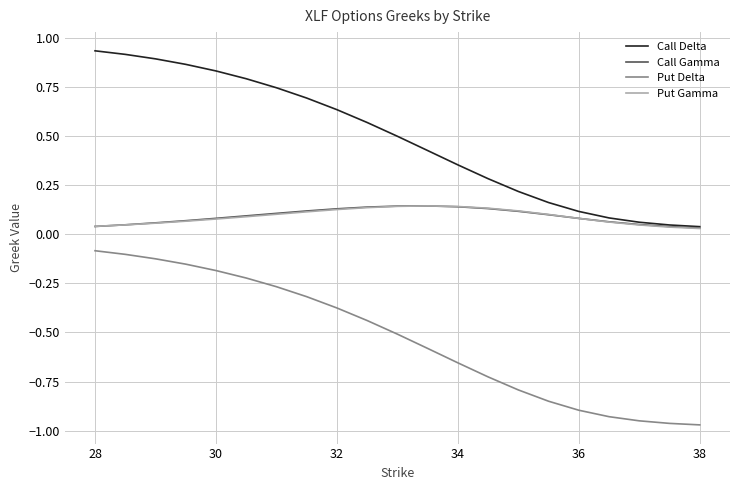

In Put Gamma, how many points are higher than both neighbors (excluding endpoints)?

1